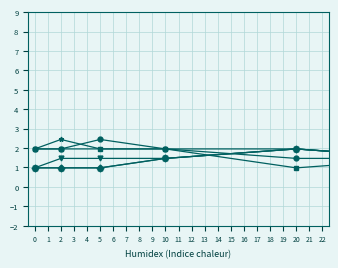

What is the greatest value displayed?

6.8